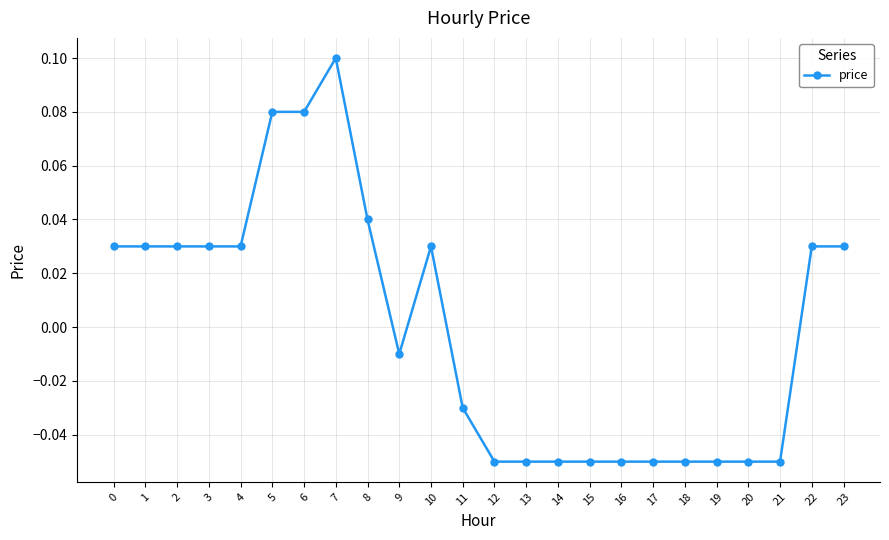

The chart shows a value of 0.1 at 5. True or false?

True